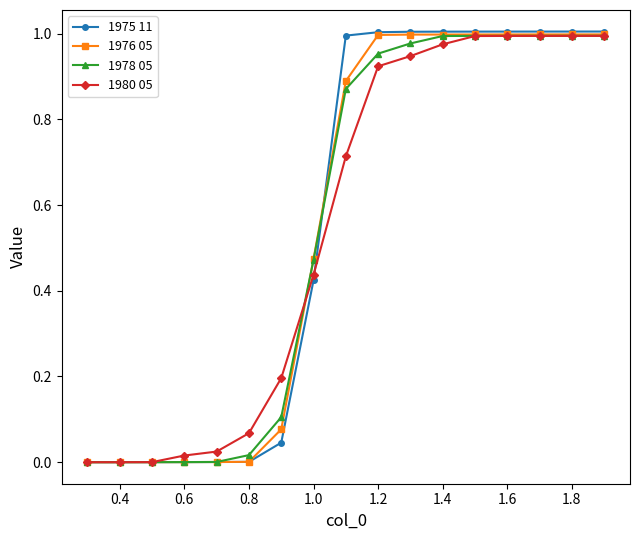

What are all the series names shown in the legend?

1975 11, 1976 05, 1978 05, 1980 05